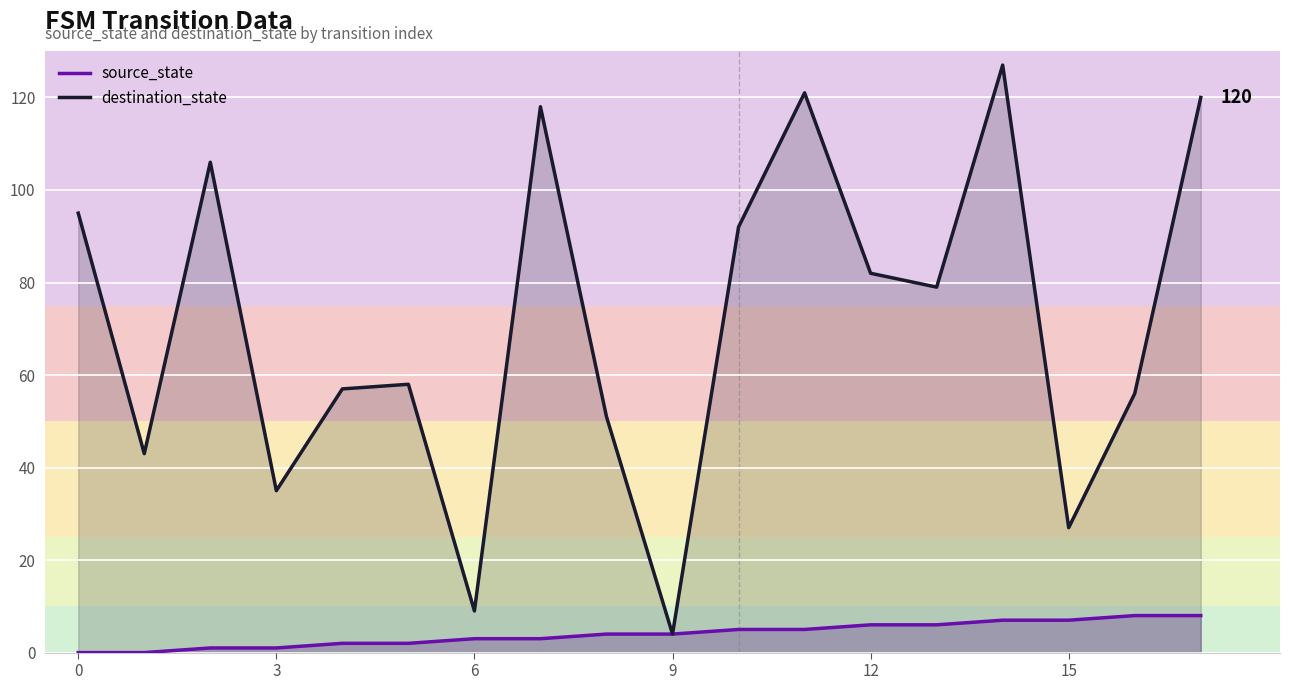

Rank the series by their average value, from highest to lowest.

destination_state, source_state